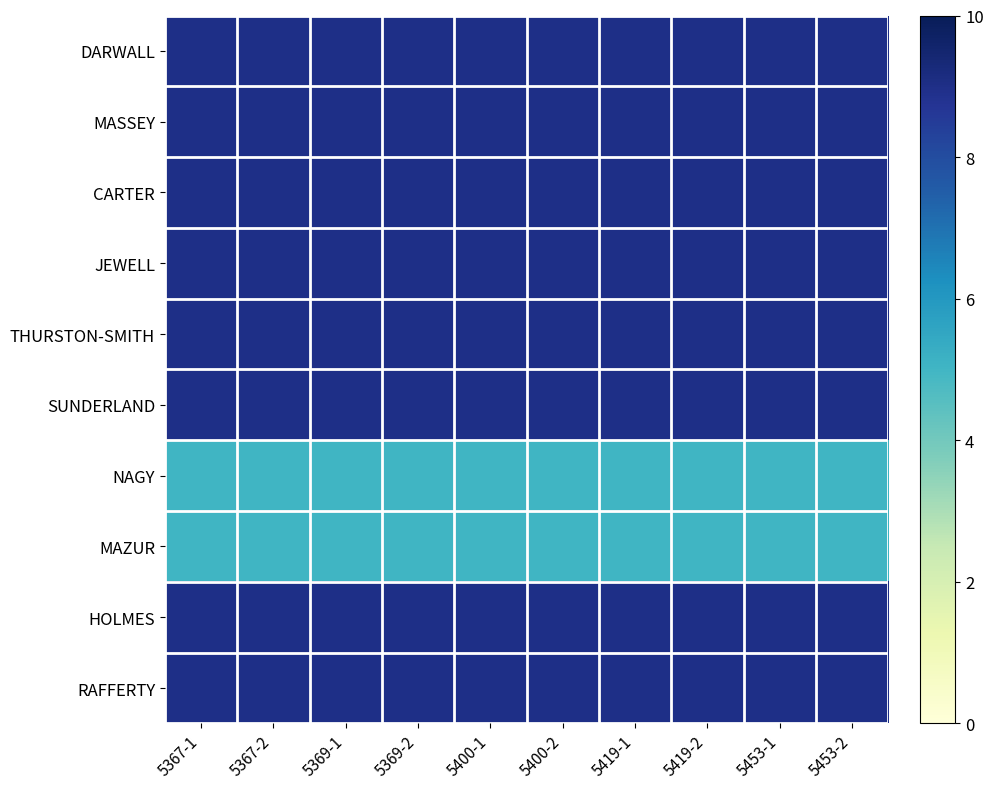

Reading left to right, what are all the values shown in this chart?

DARWALL: 5367-1=9	5367-2=9	5369-1=9	5369-2=9	5400-1=9	5400-2=9	5419-1=9	5419-2=9	5453-1=9	5453-2=9
MASSEY: 5367-1=9	5367-2=9	5369-1=9	5369-2=9	5400-1=9	5400-2=9	5419-1=9	5419-2=9	5453-1=9	5453-2=9
CARTER: 5367-1=9	5367-2=9	5369-1=9	5369-2=9	5400-1=9	5400-2=9	5419-1=9	5419-2=9	5453-1=9	5453-2=9
JEWELL: 5367-1=9	5367-2=9	5369-1=9	5369-2=9	5400-1=9	5400-2=9	5419-1=9	5419-2=9	5453-1=9	5453-2=9
THURSTON-SMITH: 5367-1=9	5367-2=9	5369-1=9	5369-2=9	5400-1=9	5400-2=9	5419-1=9	5419-2=9	5453-1=9	5453-2=9
SUNDERLAND: 5367-1=9	5367-2=9	5369-1=9	5369-2=9	5400-1=9	5400-2=9	5419-1=9	5419-2=9	5453-1=9	5453-2=9
NAGY: 5367-1=5	5367-2=5	5369-1=5	5369-2=5	5400-1=5	5400-2=5	5419-1=5	5419-2=5	5453-1=5	5453-2=5
MAZUR: 5367-1=5	5367-2=5	5369-1=5	5369-2=5	5400-1=5	5400-2=5	5419-1=5	5419-2=5	5453-1=5	5453-2=5
HOLMES: 5367-1=9	5367-2=9	5369-1=9	5369-2=9	5400-1=9	5400-2=9	5419-1=9	5419-2=9	5453-1=9	5453-2=9
RAFFERTY: 5367-1=9	5367-2=9	5369-1=9	5369-2=9	5400-1=9	5400-2=9	5419-1=9	5419-2=9	5453-1=9	5453-2=9